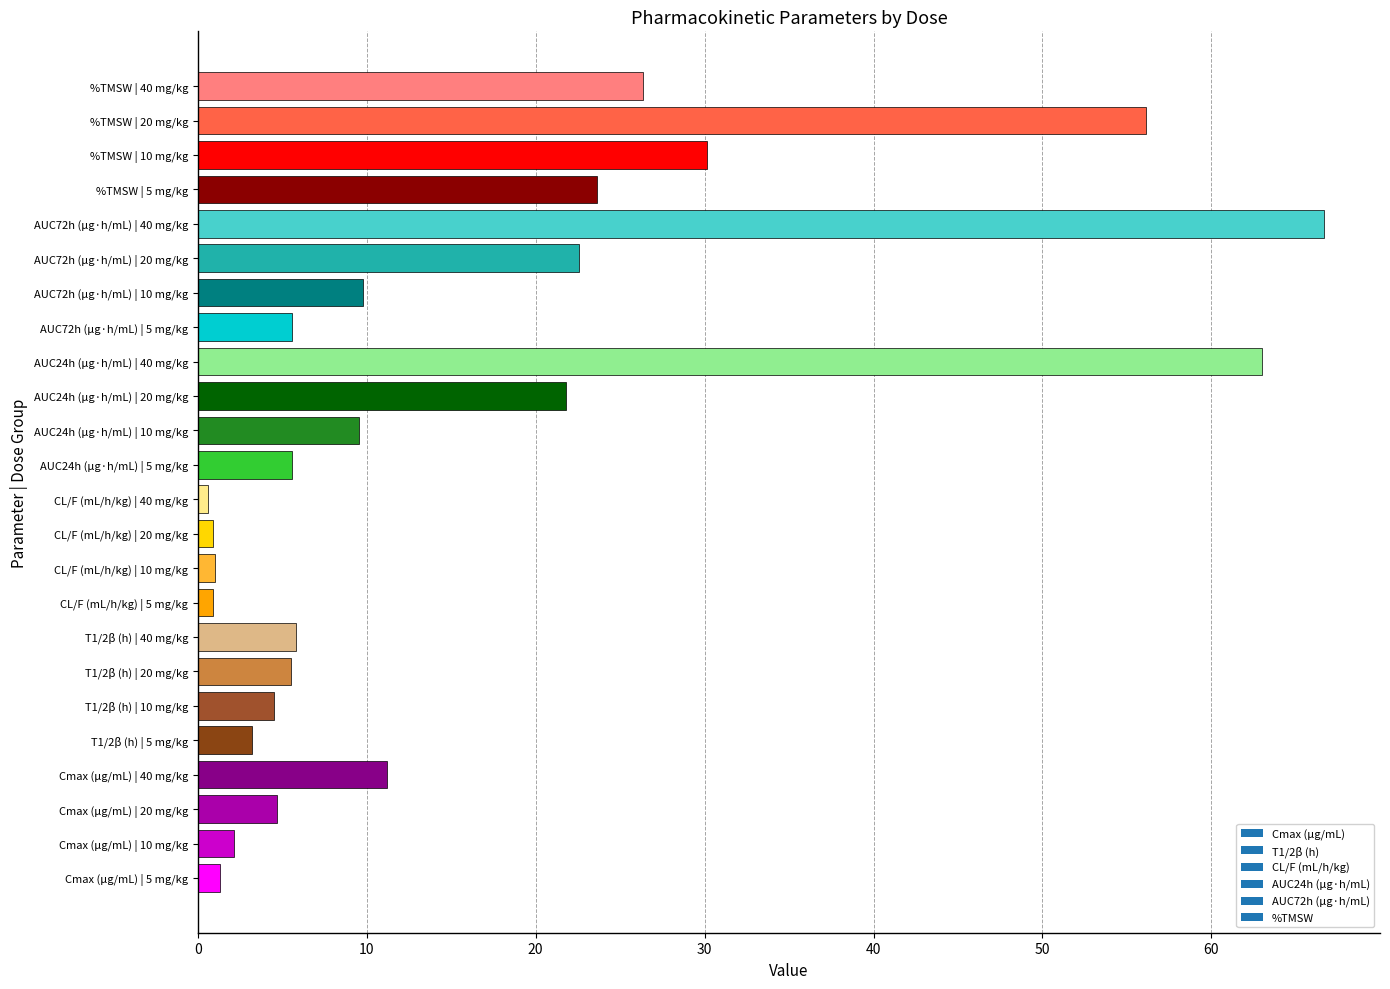

Which label corresponds to the largest value in the chart?

AUC72h (μg·h/mL) | 40 mg/kg